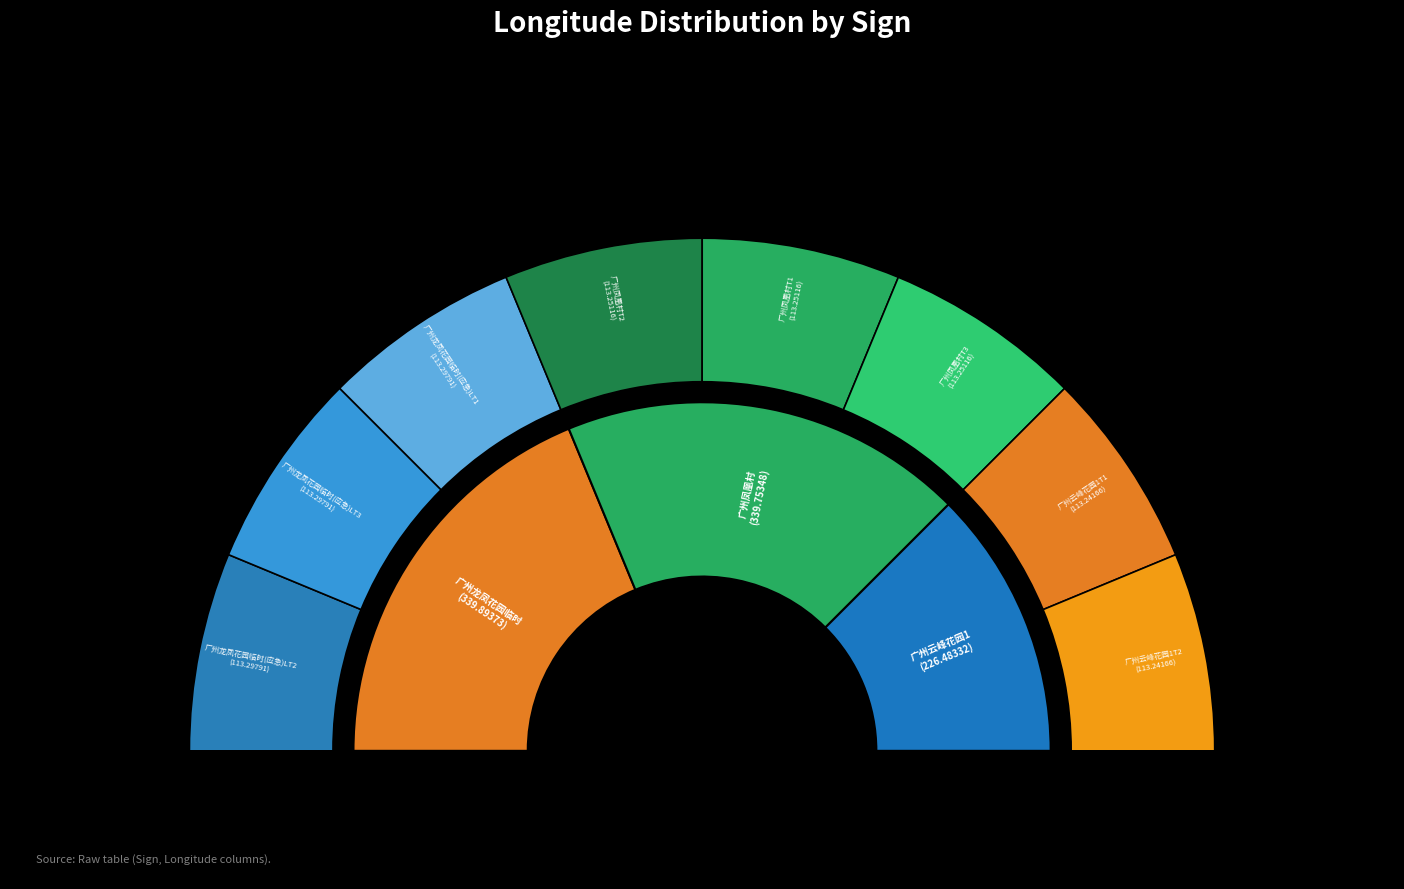

What is the smallest slice in the pie chart?

1101_广州云峰花园1T1